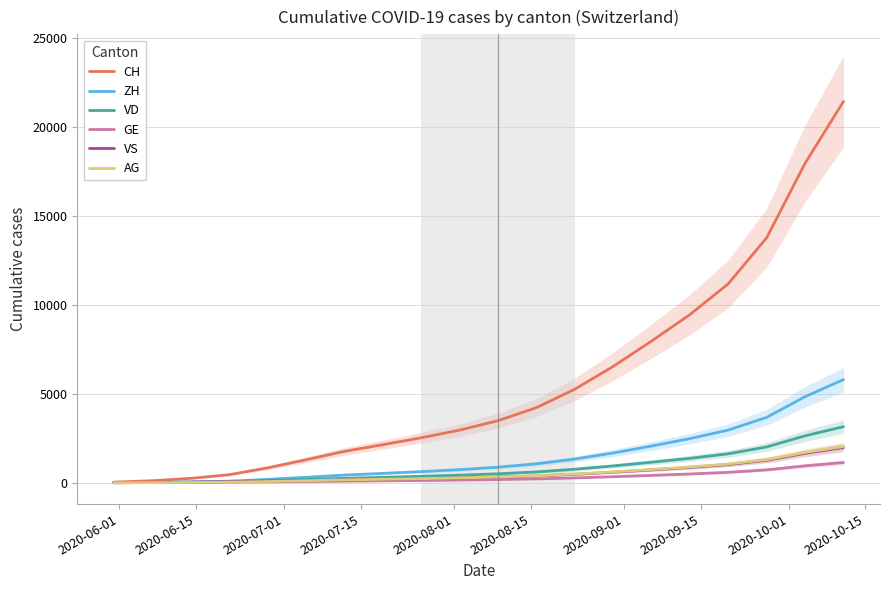

How many categories are shown in the chart?

20